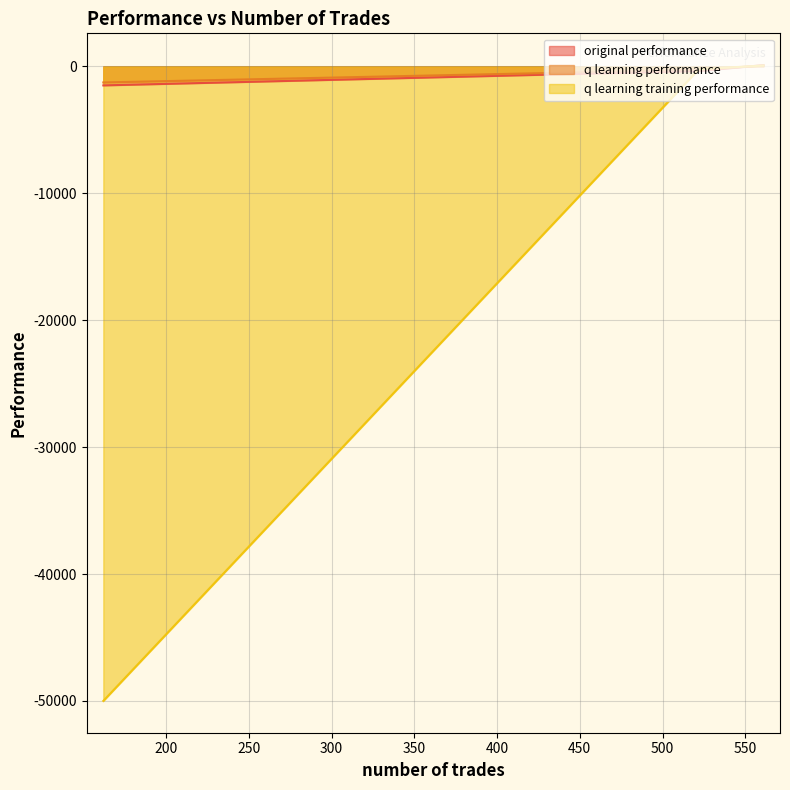

What is the value of the q learning performance point at the 1st from the left?

-275.0